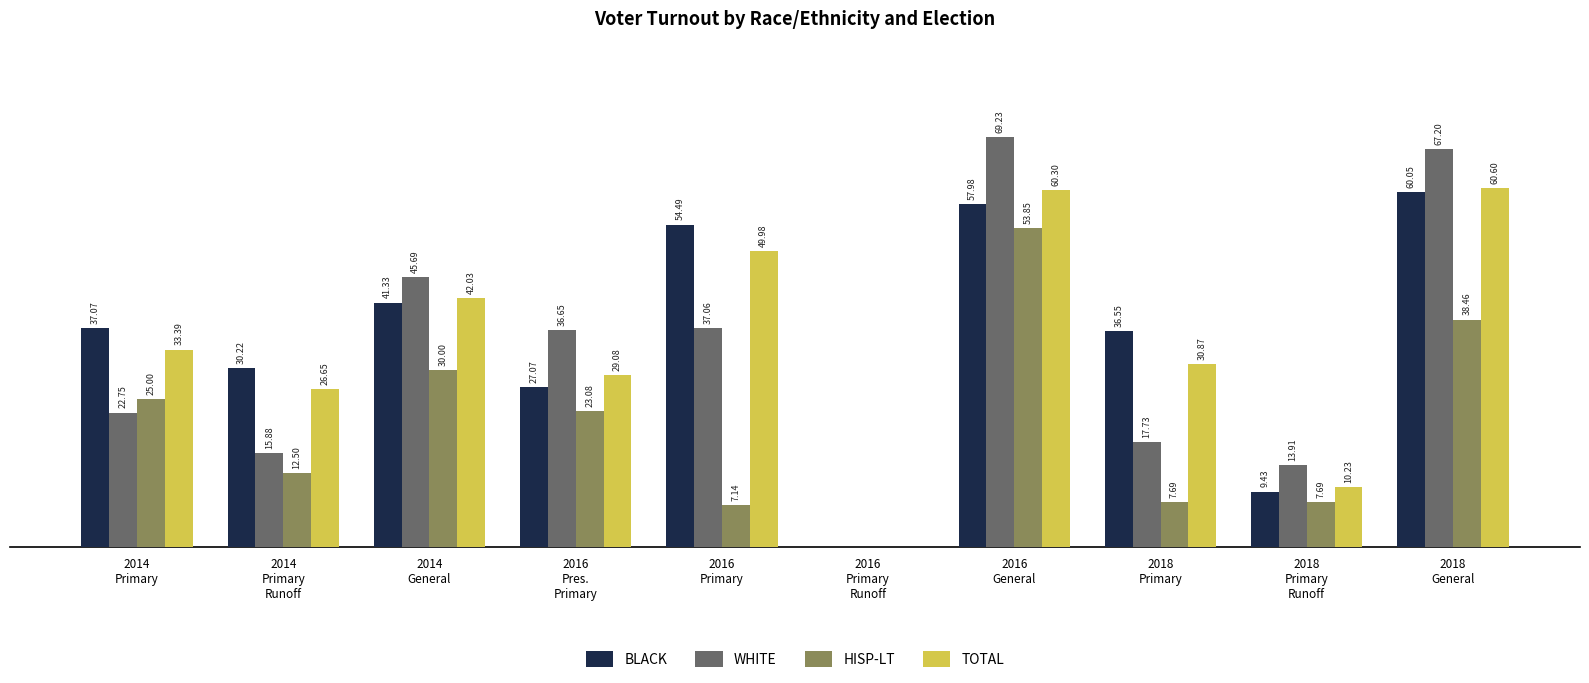

Which series has the largest total across all categories?

BLACK